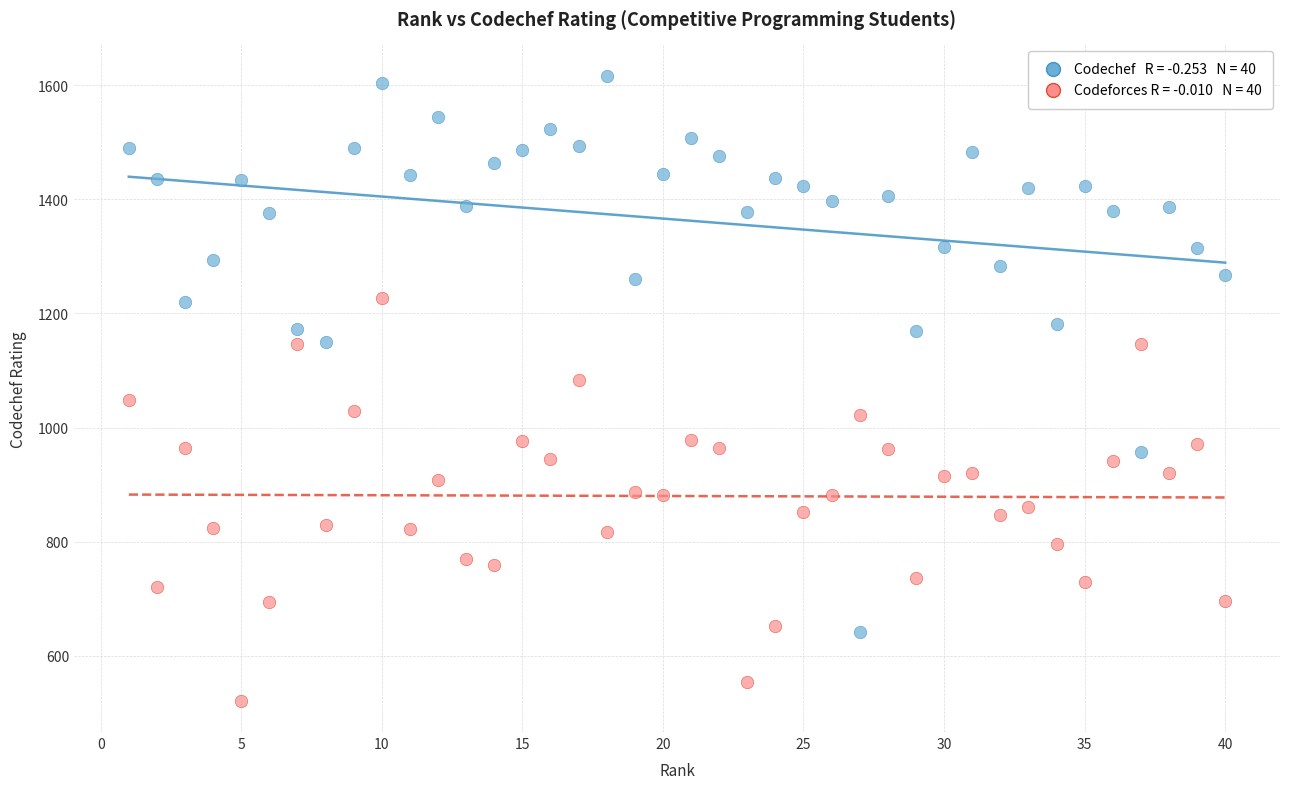

Across all data points, what is the range of X values (max minus min)?

39